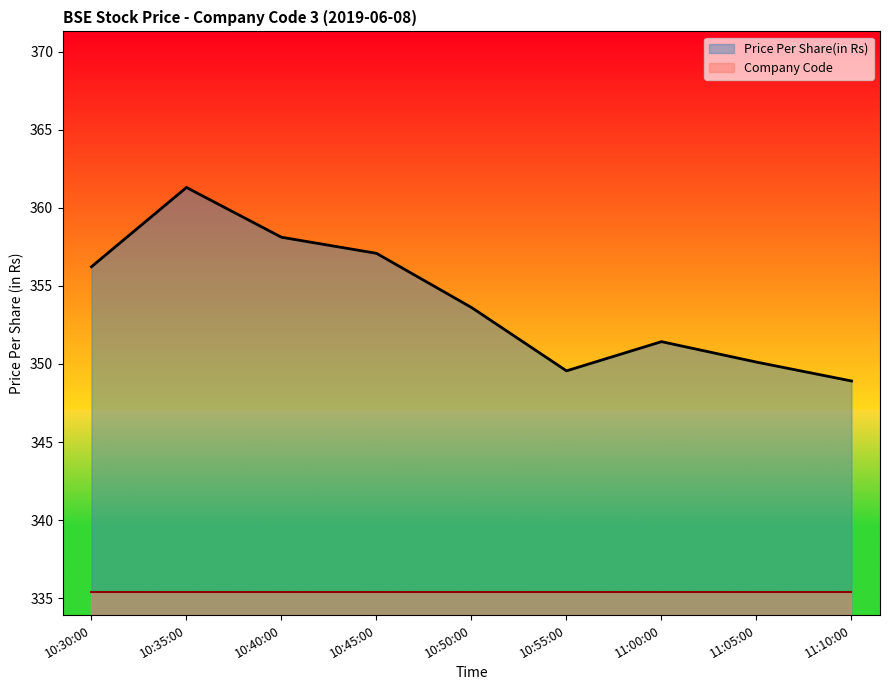

Rank the categories by value from highest to lowest.

10:35:00, 10:40:00, 10:45:00, 10:30:00, 10:50:00, 11:00:00, 11:05:00, 10:55:00, 11:10:00